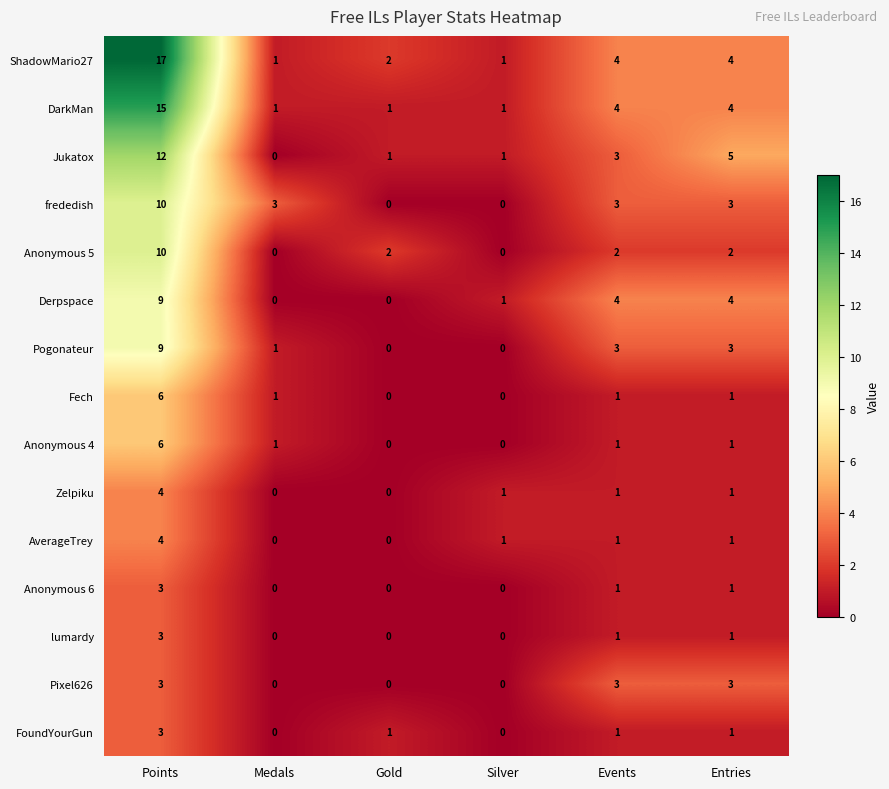

Count the number of categories in the chart.

6